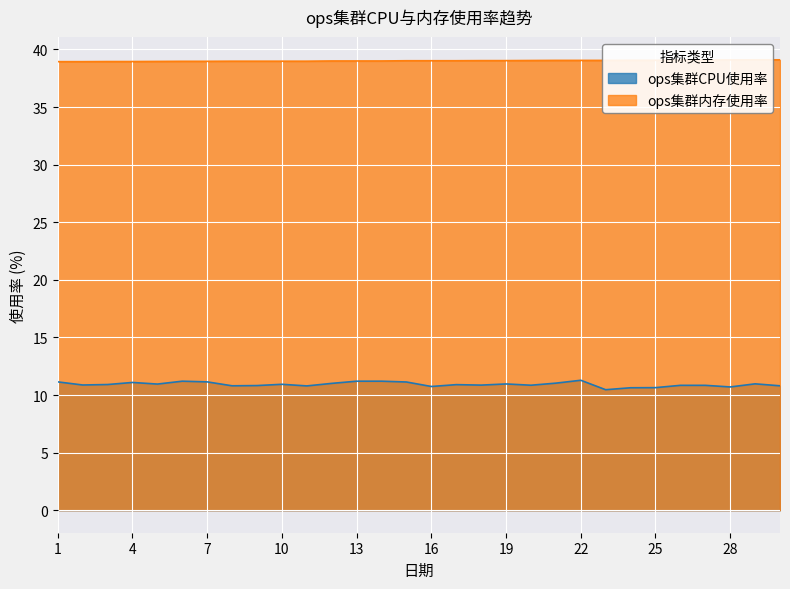

List the series in order of their overall mean, lowest first.

ops集群CPU使用率, ops集群内存使用率